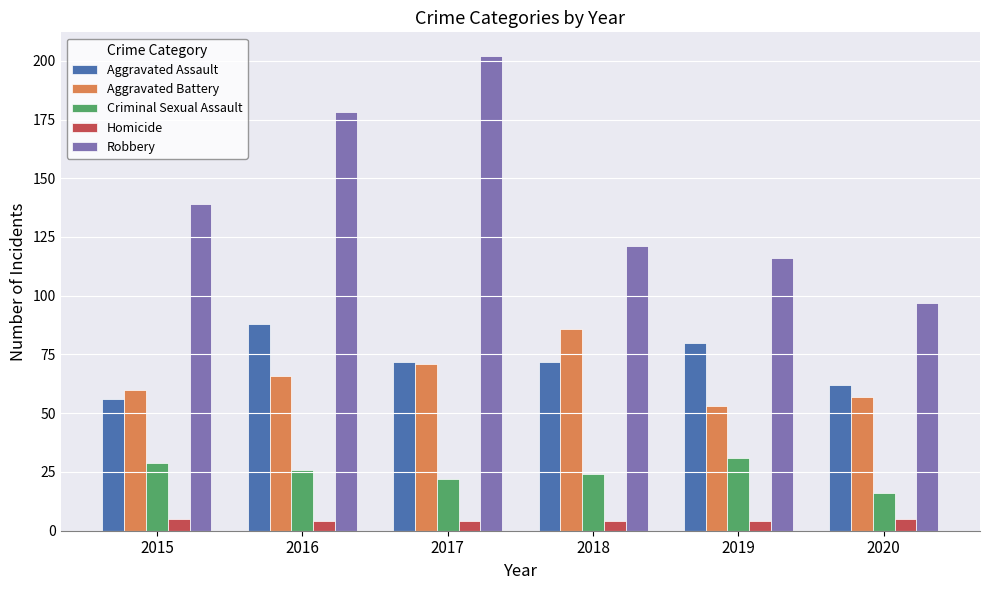

The Robbery series shows 219 at 2015. True or false?

False